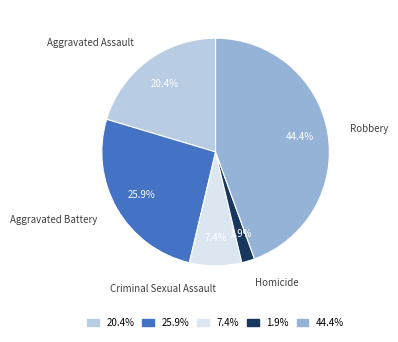

Which slice is the largest?

Robbery